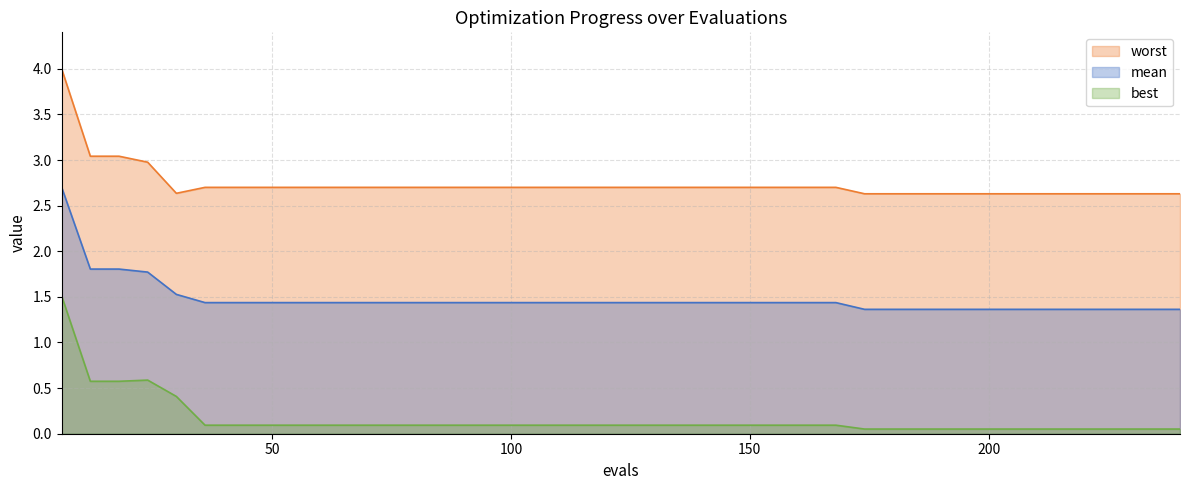

The value of worst at 24 is 1.5. True or false?

False